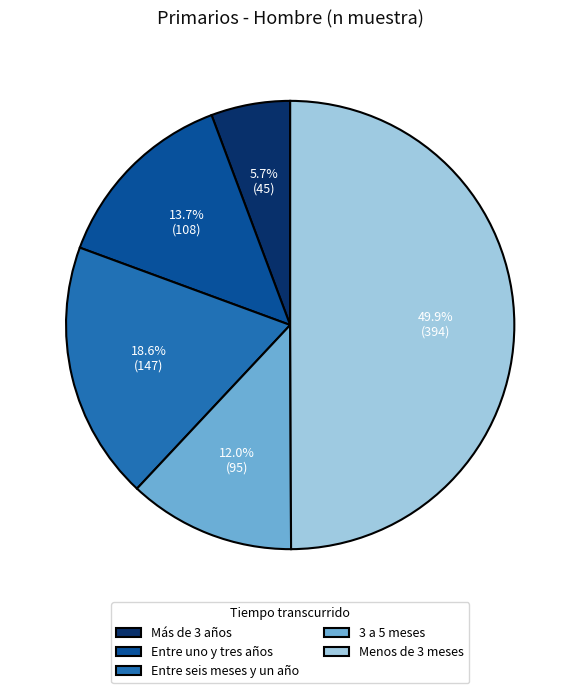

Between Más de 3 años and 3 a 5 meses, which is larger?

3 a 5 meses